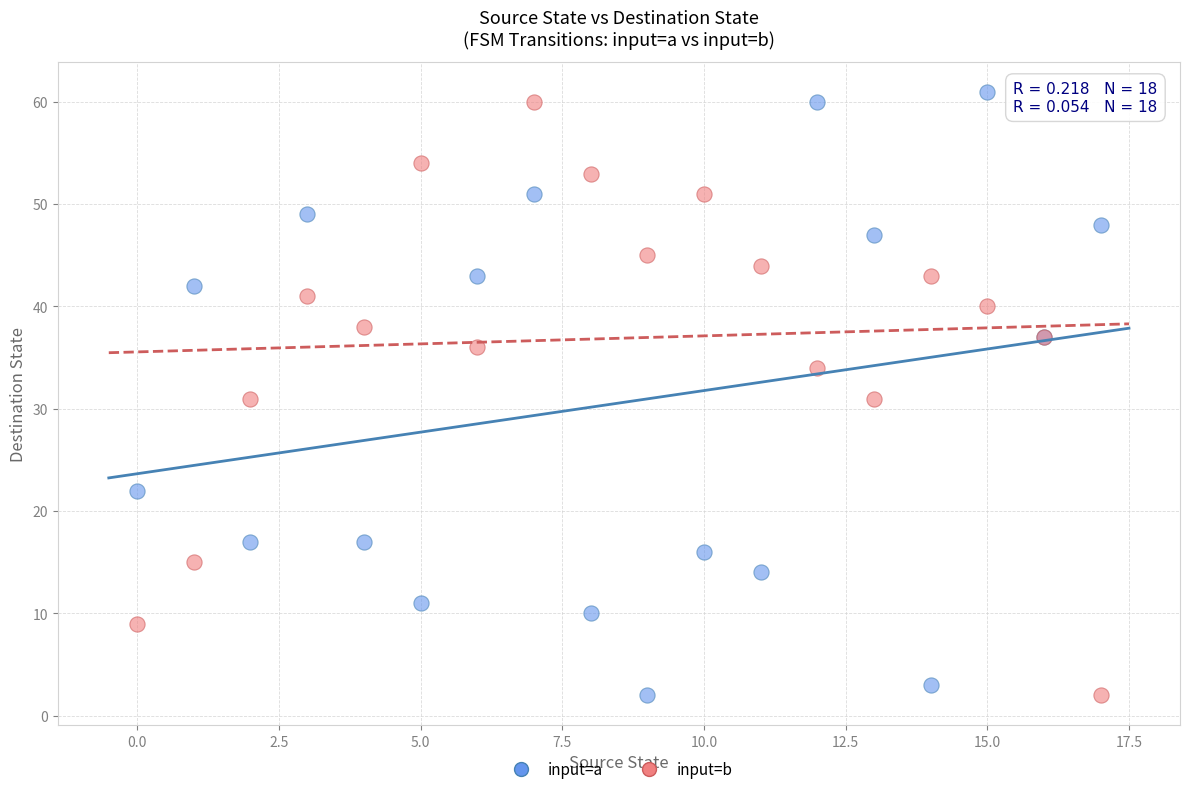

What are all the series names shown in the legend?

input=a, input=b